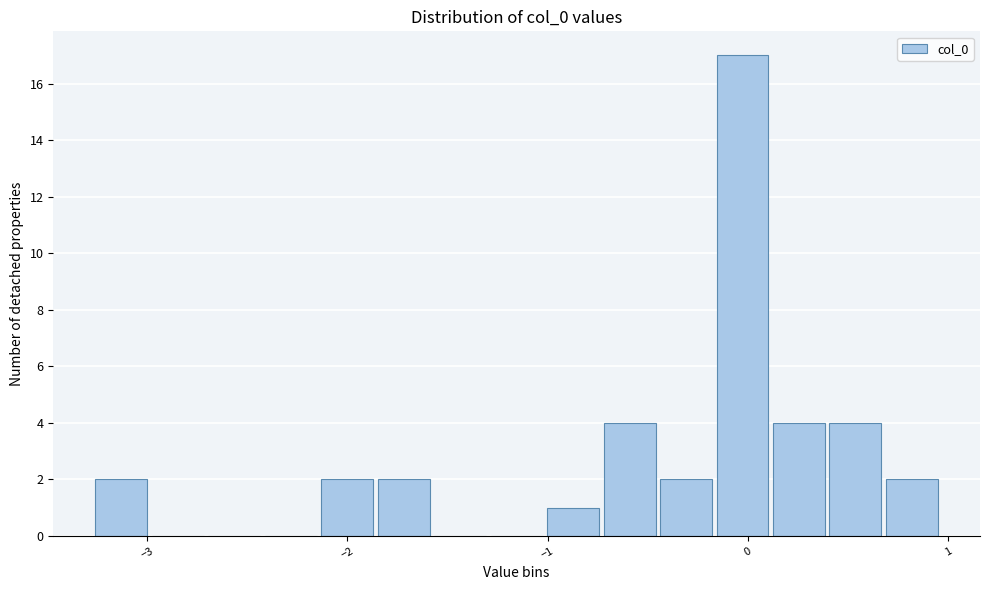

Read against the x-axis, roughly where is the centre of the tallest bar?

0.0